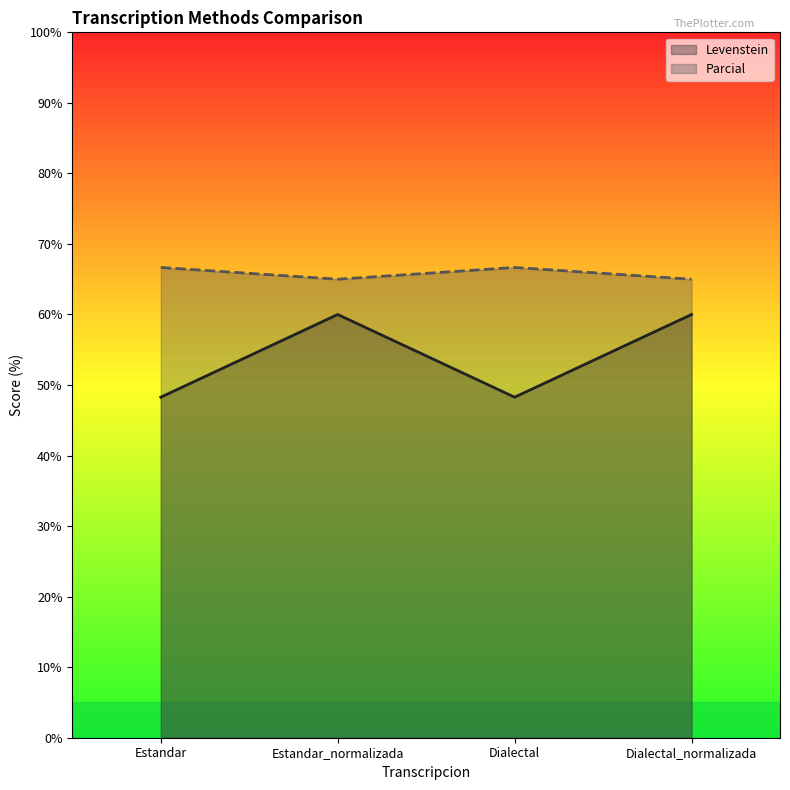

Rank the categories by Parcial value from lowest to highest.

Estandar_normalizada, Dialectal_normalizada, Estandar, Dialectal